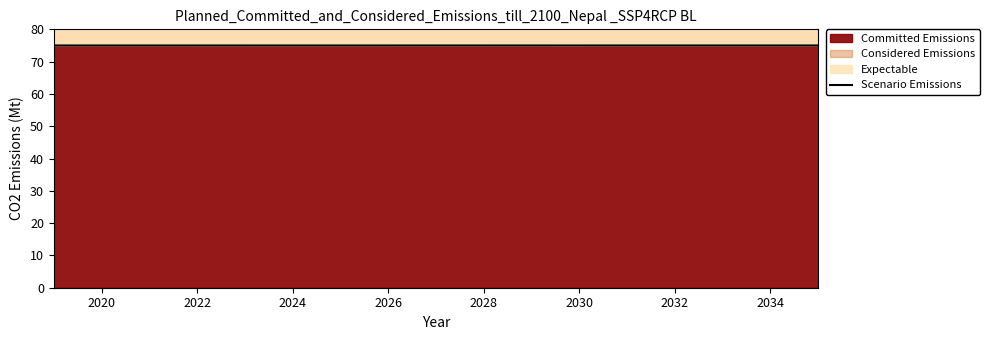

What is the minimum value shown in the chart?

75.0